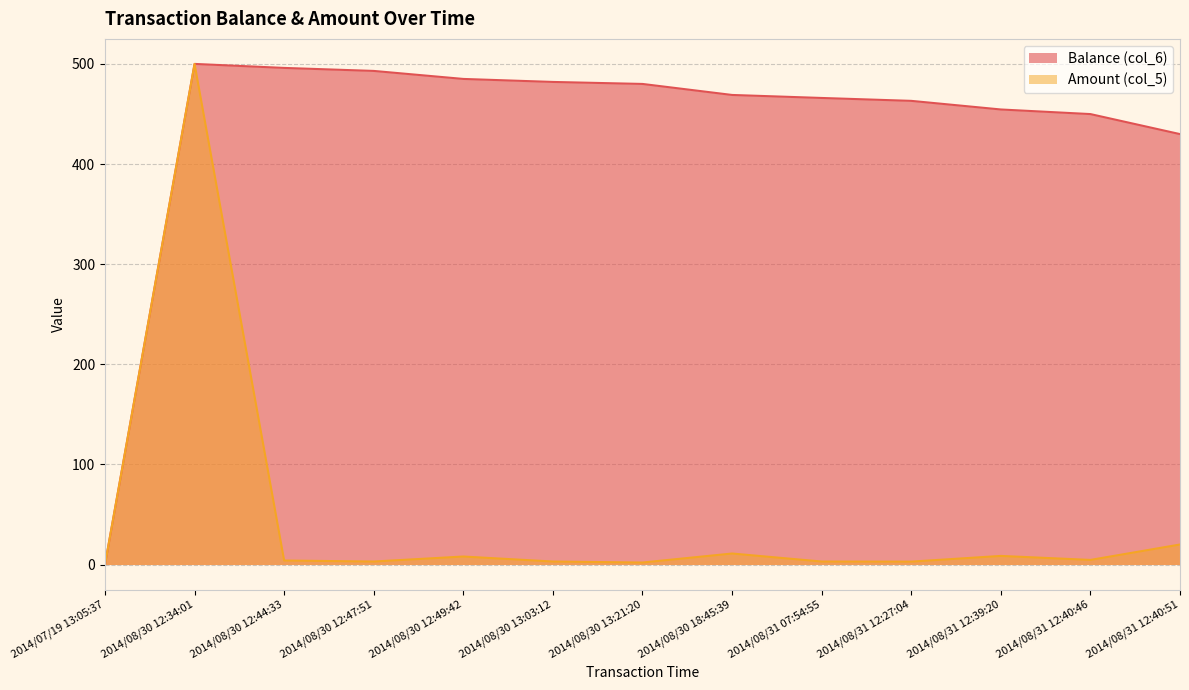

What is the difference between the Balance (col_6) values at 2014/08/30 13:03:12 and 2014/08/30 12:34:01?

18.0